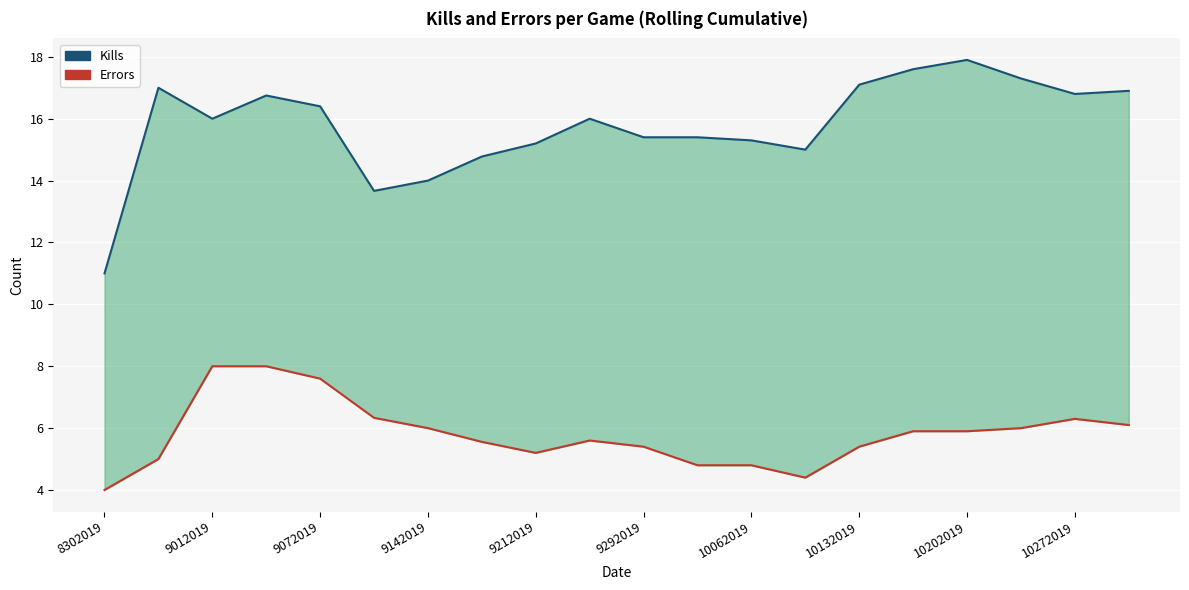

True or false: Errors has more than 0 interior local peaks.

True